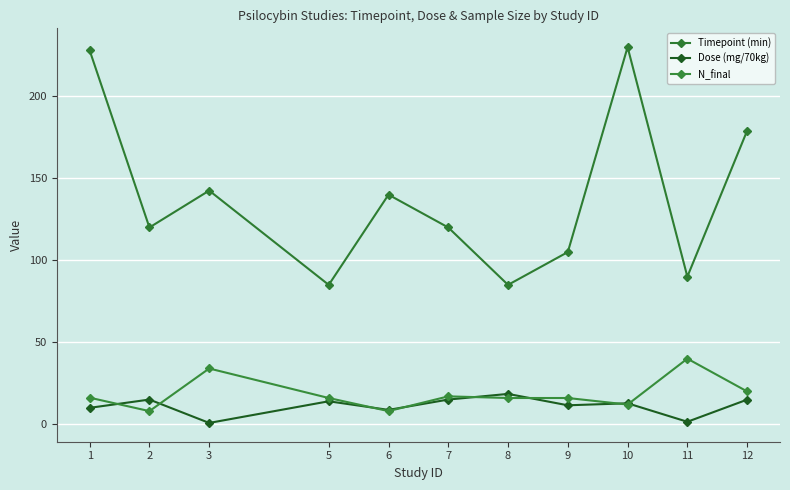

What is the difference between the Timepoint (min) values at 12 and 5?

94.0